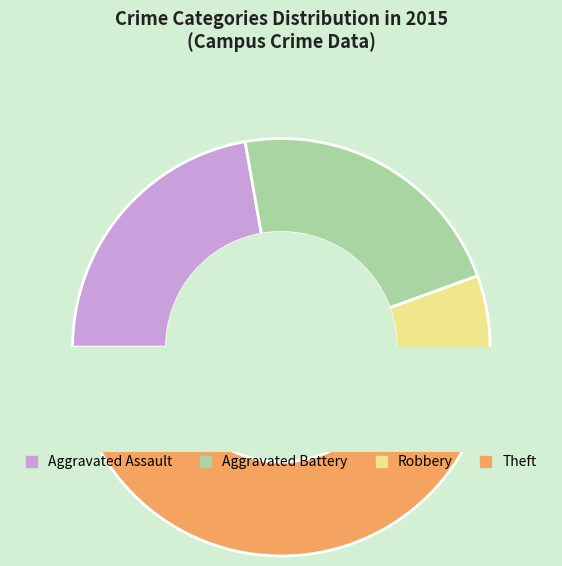

What percentage is NOT represented by Motor Vehicle Theft?

100.0%